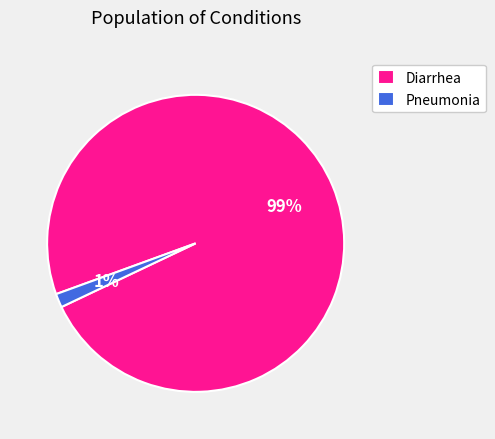

Do Pneumonia and Diarrhea together represent more than half of the pie?

Yes